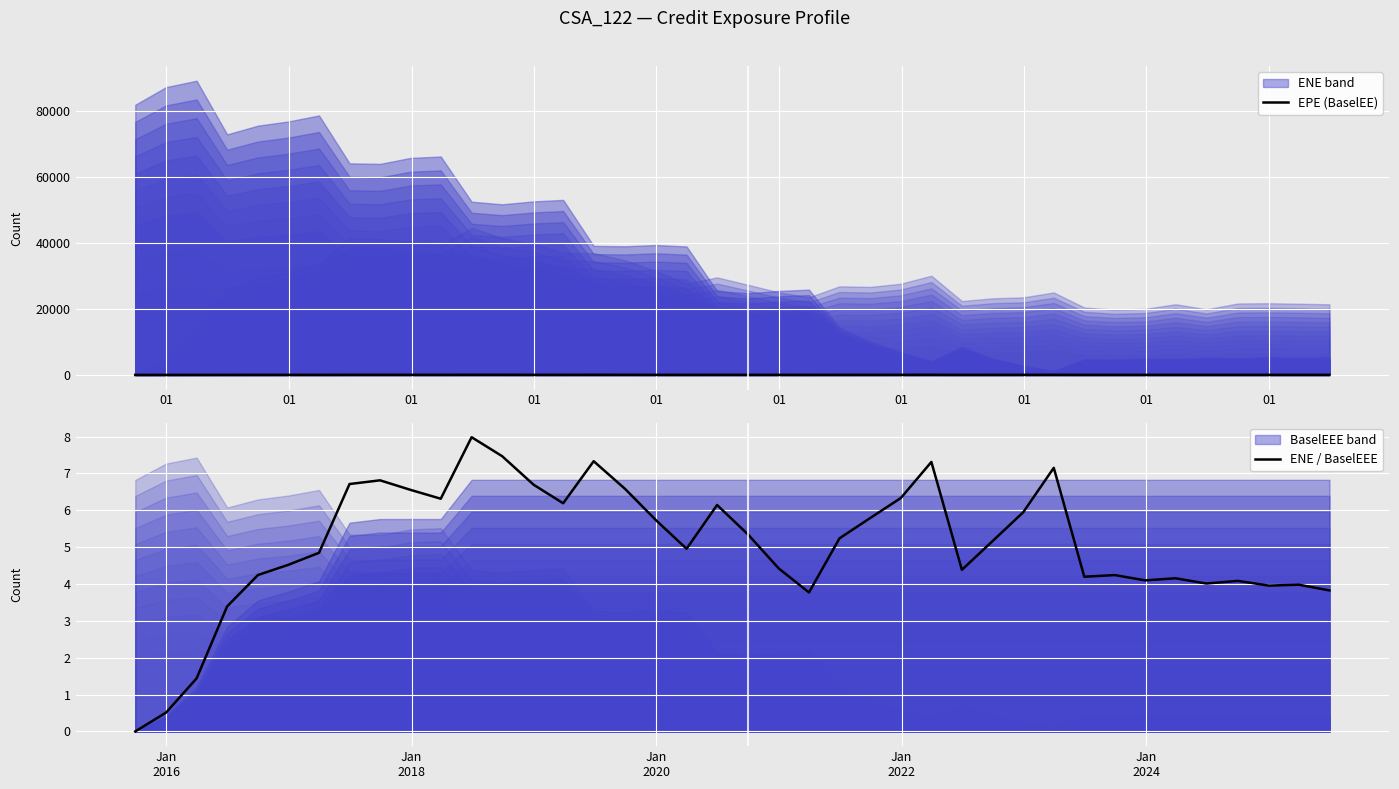

What is the highest value of the ENE / BaselEEE series?

8.0